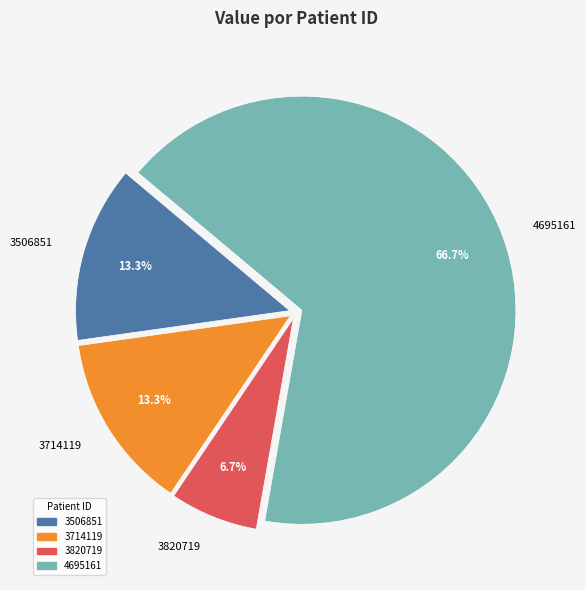

What is the ratio of the value at 3506851 to the value at 3714119?

1.0